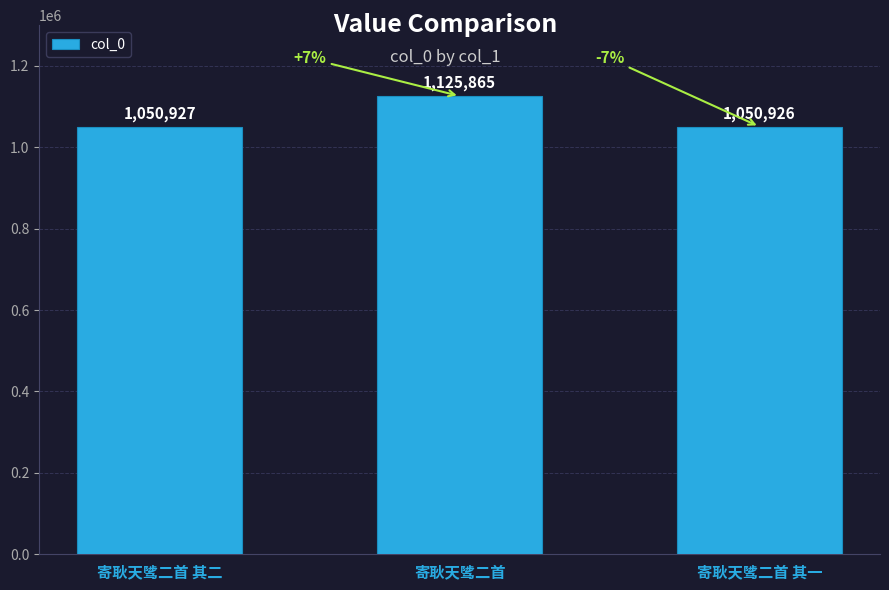

How many distinct data groups are displayed?

1